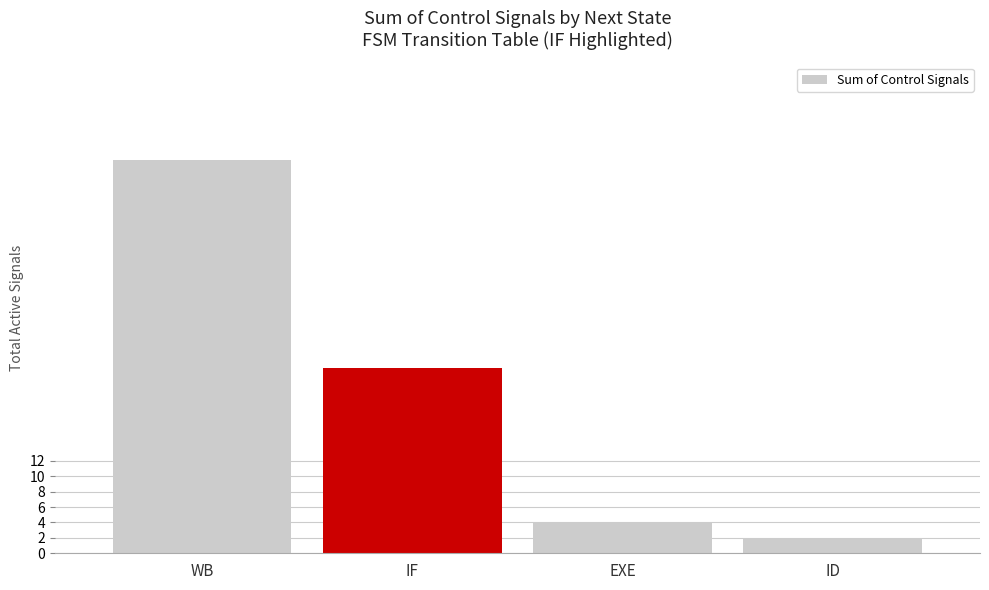

How many values are below 24?

2